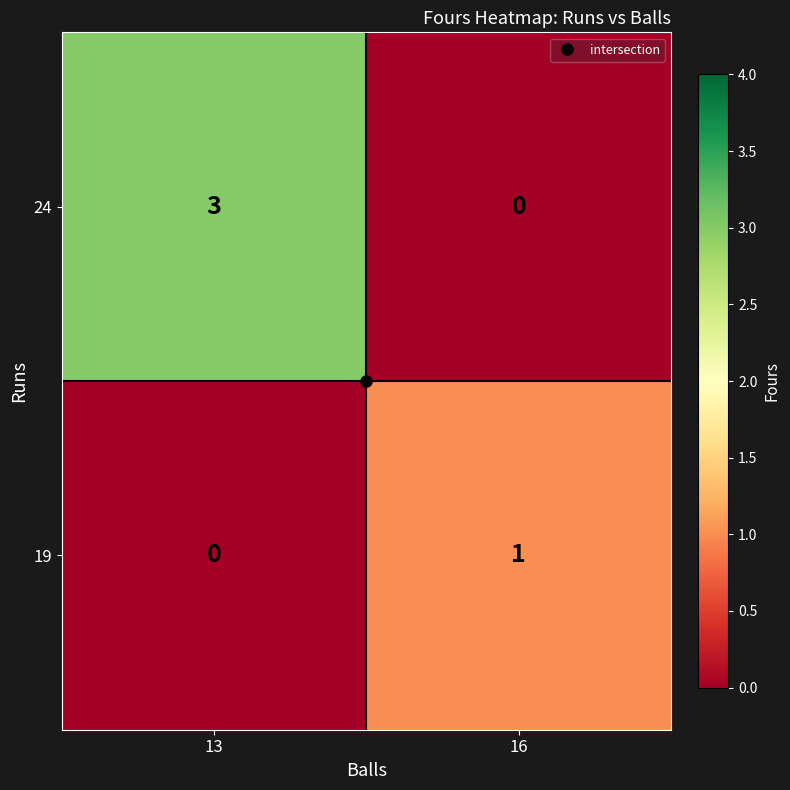

List the series in order of their peak value, highest first.

24, 19